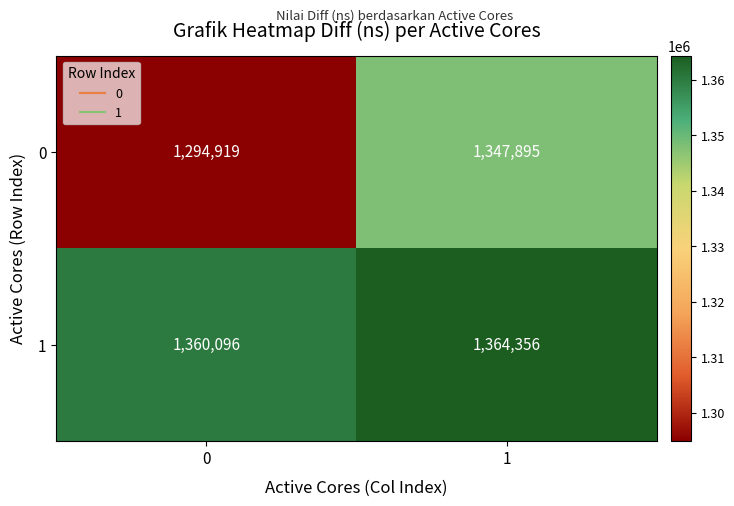

What value does the 0 series have at 1, to the nearest 100?

1347900